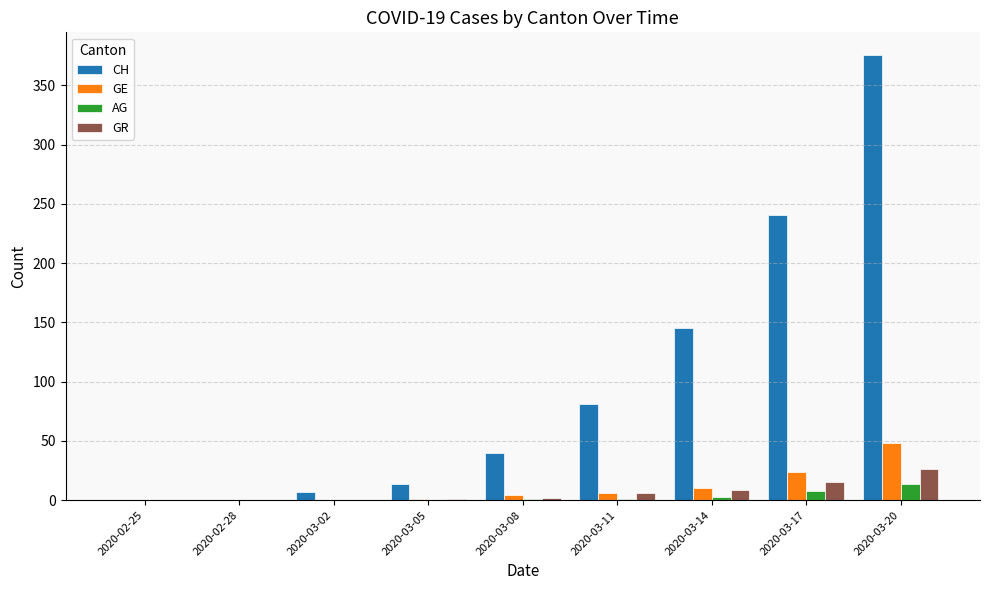

Count the number of data series in this chart.

4